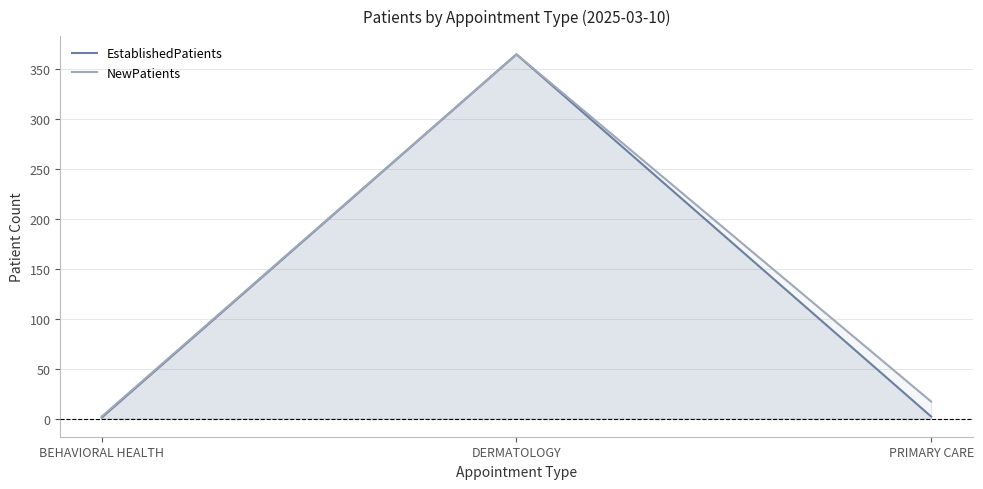

Does the chart display data point markers on the line(s)?

No